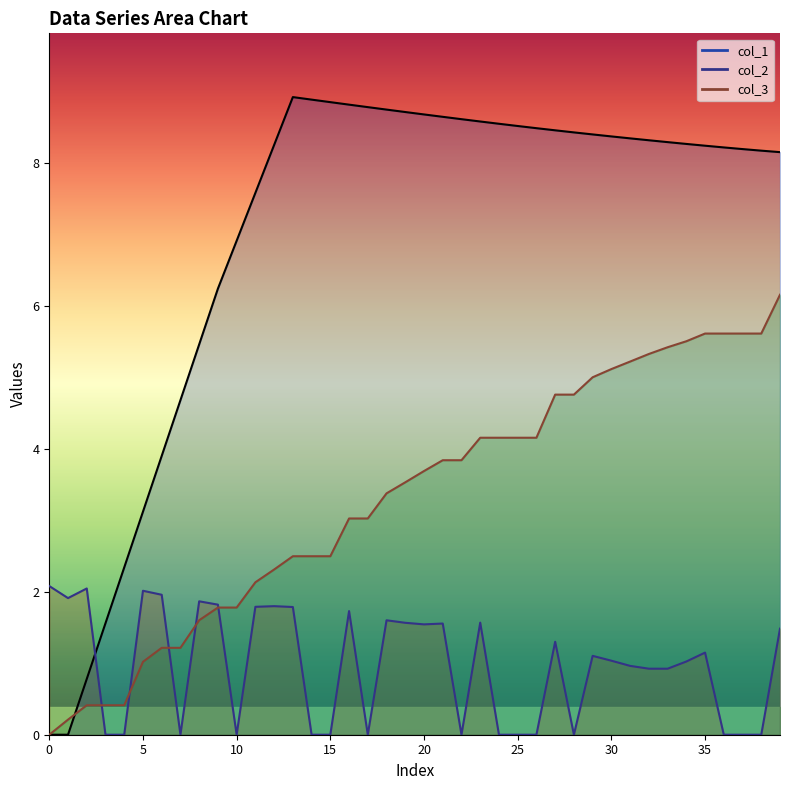

At which label is col_3 closest to 3?

16